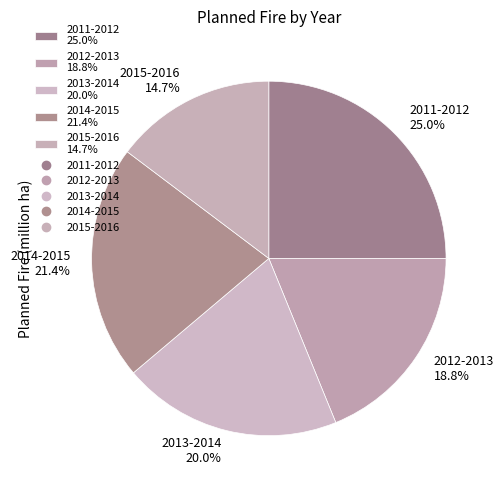

Combined, do 2011-2012 and 2014-2015 account for over 50%?

No